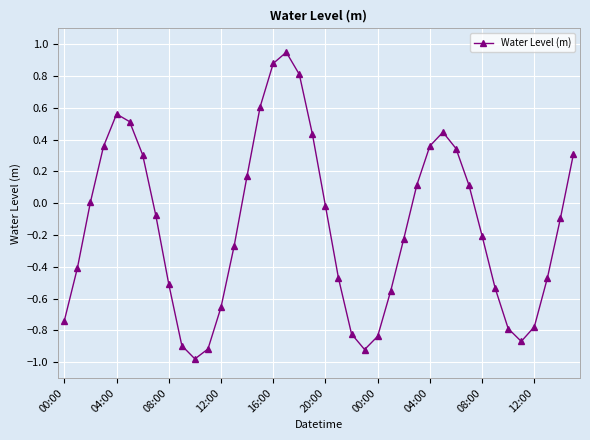

How many categories are shown in the chart?

40